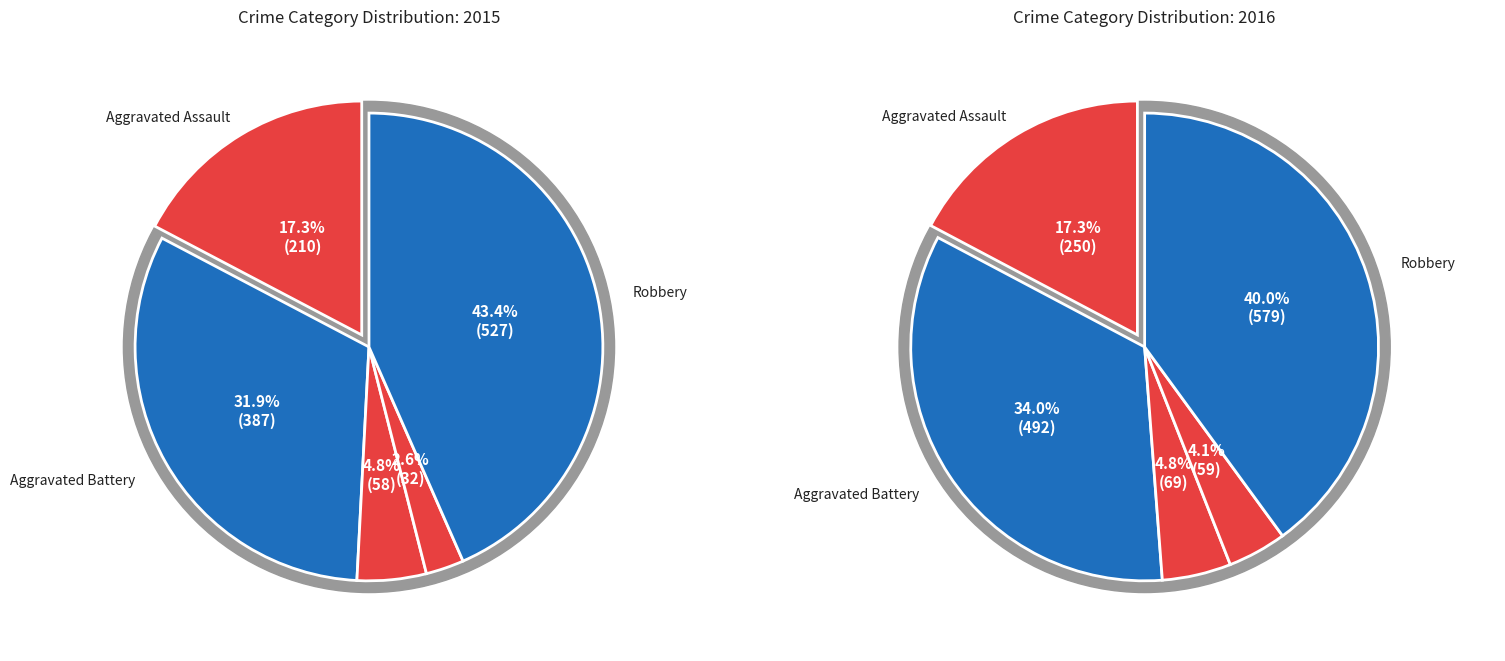

Between Homicide and Aggravated Assault, which is larger?

Aggravated Assault